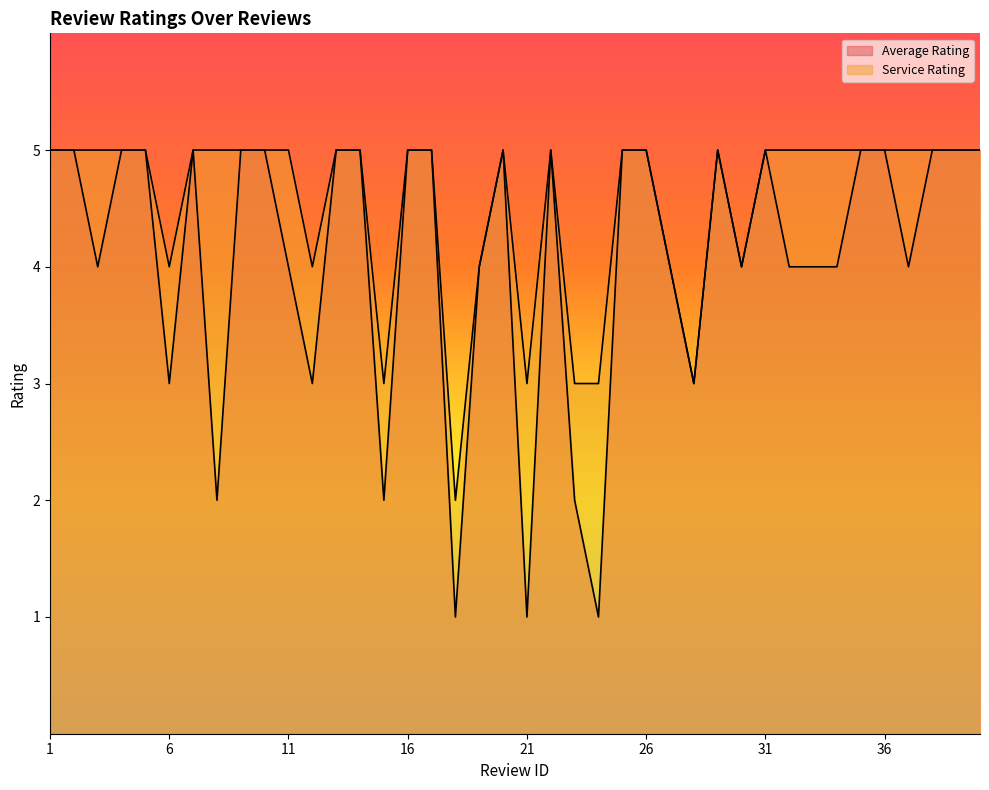

Count the Service Rating values in the range 4 to 5.

34